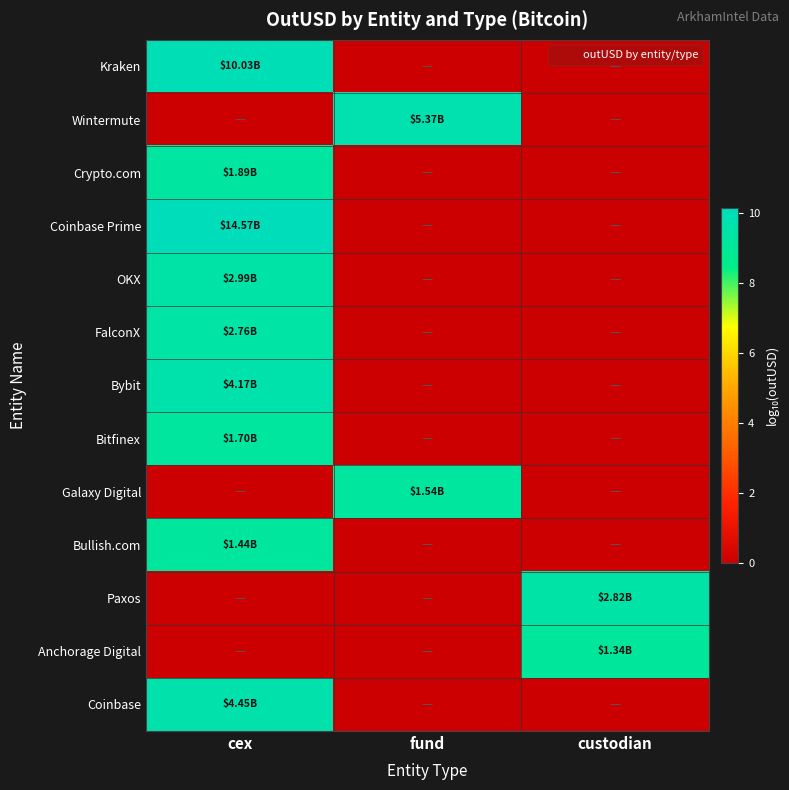

Reading left to right, what are all the values shown in this chart?

Kraken: cex=10.0	fund=0.0	custodian=0.0
Wintermute: cex=0.0	fund=9.7	custodian=0.0
Crypto.com: cex=9.3	fund=0.0	custodian=0.0
Coinbase Prime: cex=10.2	fund=0.0	custodian=0.0
OKX: cex=9.5	fund=0.0	custodian=0.0
FalconX: cex=9.4	fund=0.0	custodian=0.0
Bybit: cex=9.6	fund=0.0	custodian=0.0
Bitfinex: cex=9.2	fund=0.0	custodian=0.0
Galaxy Digital: cex=0.0	fund=9.2	custodian=0.0
Bullish.com: cex=9.2	fund=0.0	custodian=0.0
Paxos: cex=0.0	fund=0.0	custodian=9.5
Anchorage Digital: cex=0.0	fund=0.0	custodian=9.1
Coinbase: cex=9.6	fund=0.0	custodian=0.0